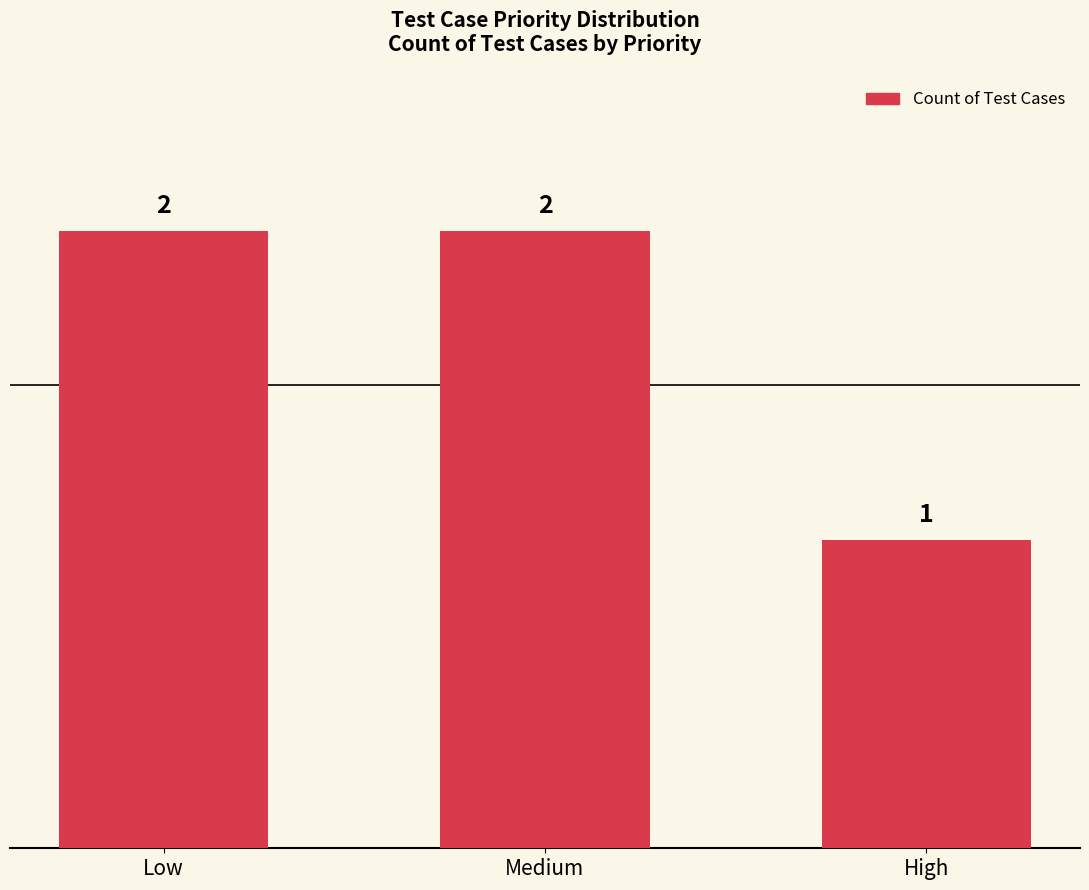

Does the chart contain stacked bars?

No